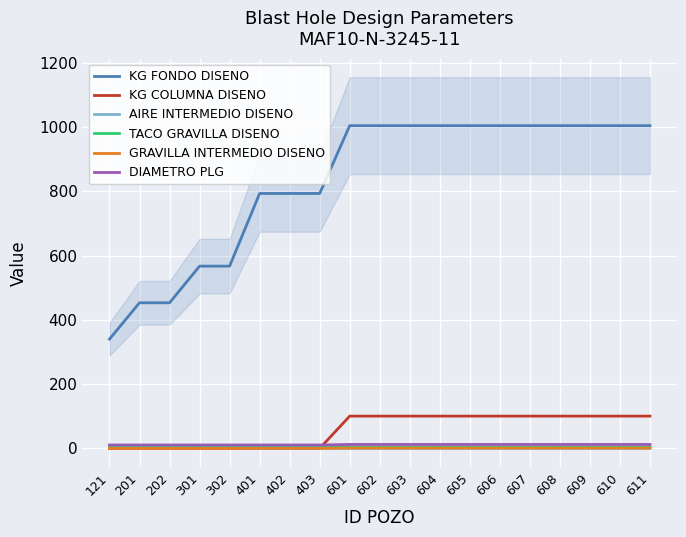

Reading left to right, extract all data points from this chart.

KG FONDO DISENO: 340.0	453.0	453.0	567.0	567.0	793.0	793.0	793.0	1004.0	1004.0	1004.0	1004.0	1004.0	1004.0	1004.0	1004.0	1004.0	1004.0	1004.0
KG COLUMNA DISENO: 0.0	0.0	0.0	0.0	0.0	0.0	0.0	0.0	100.4	100.4	100.4	100.4	100.4	100.4	100.4	100.4	100.4	100.4	100.4
AIRE INTERMEDIO DISENO: 5.5	4.0	4.0	3.0	3.0	0.0	0.0	0.0	0.0	0.0	0.0	0.0	0.0	0.0	0.0	0.0	0.0	0.0	0.0
TACO GRAVILLA DISENO: 6.0	6.0	6.0	6.0	6.0	6.0	6.0	6.0	4.5	4.5	4.5	4.5	4.5	4.5	4.5	4.5	4.5	4.5	4.5
GRAVILLA INTERMEDIO DISENO: 0.0	0.0	0.0	0.0	0.0	0.0	0.0	0.0	1.0	1.0	1.0	1.0	1.0	1.0	1.0	1.0	1.0	1.0	1.0
DIAMETRO PLG: 10.6	10.6	10.6	10.6	10.6	10.6	10.6	10.6	12.2	12.2	12.2	12.2	12.2	12.2	12.2	12.2	12.2	12.2	12.2